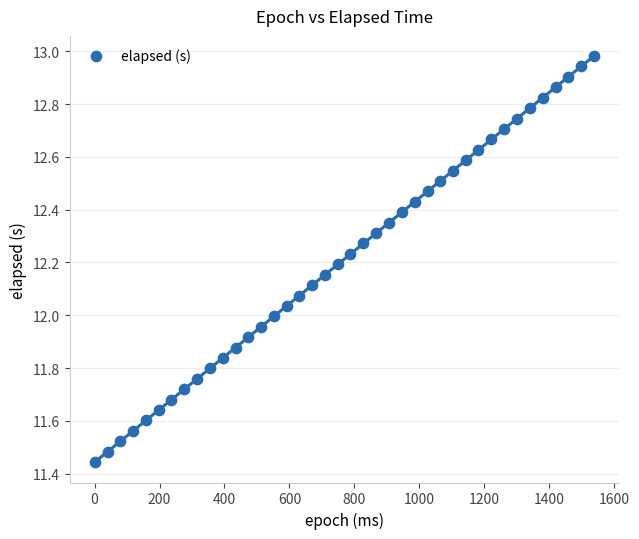

What is the range of X values (max minus min)?

1537.0